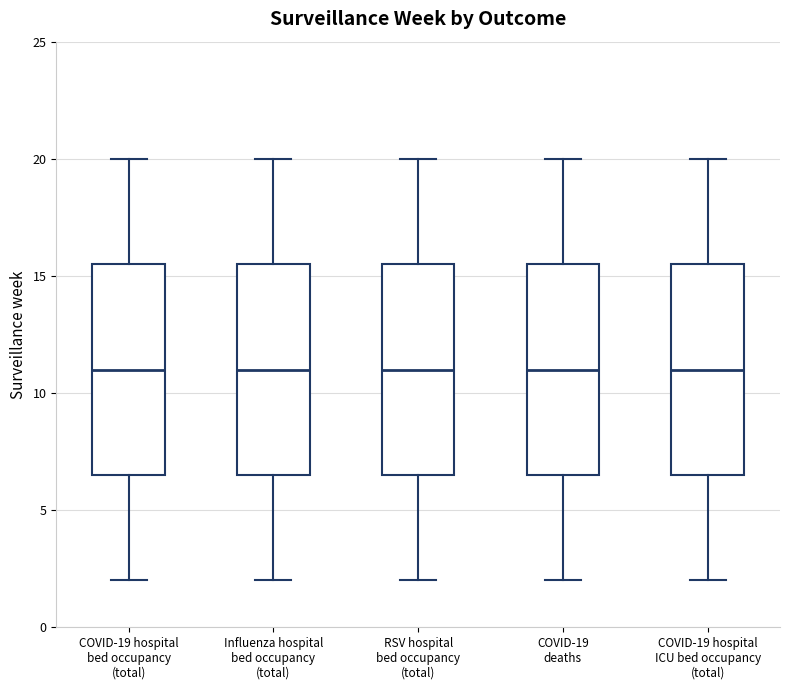

Reading left to right, read every box against the y-axis: the position of its median line, the range the box covers, and the ends of its whiskers. The values are not printed on the chart, so give them approximately, as read against the axis.

COVID-19 hospital bed occupancy (total): median 11.0, box 6.5 to 15.5, whiskers 2.0 to 20.0
Influenza hospital bed occupancy (total): median 11.0, box 6.5 to 15.5, whiskers 2.0 to 20.0
RSV hospital bed occupancy (total): median 11.0, box 6.5 to 15.5, whiskers 2.0 to 20.0
COVID-19 deaths: median 11.0, box 6.5 to 15.5, whiskers 2.0 to 20.0
COVID-19 hospital ICU bed occupancy (total): median 11.0, box 6.5 to 15.5, whiskers 2.0 to 20.0